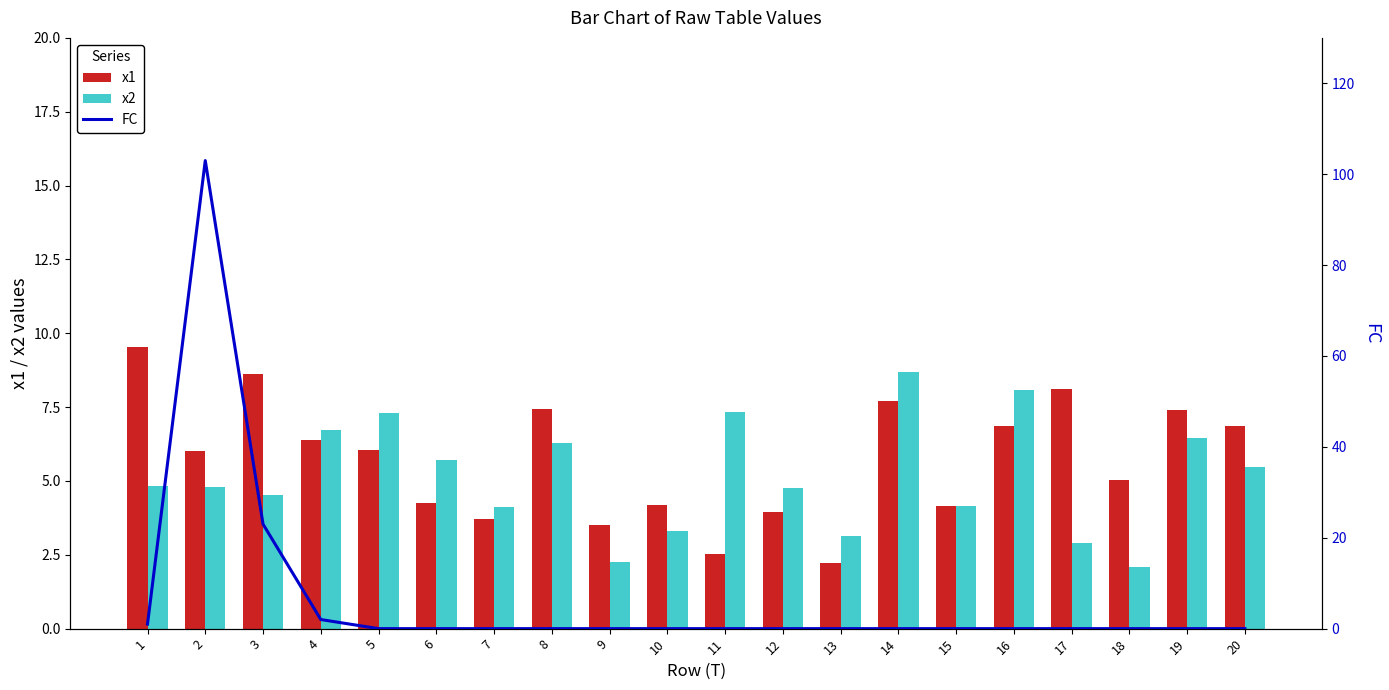

Rank the series by their maximum value, from lowest to highest.

x2, x1, FC